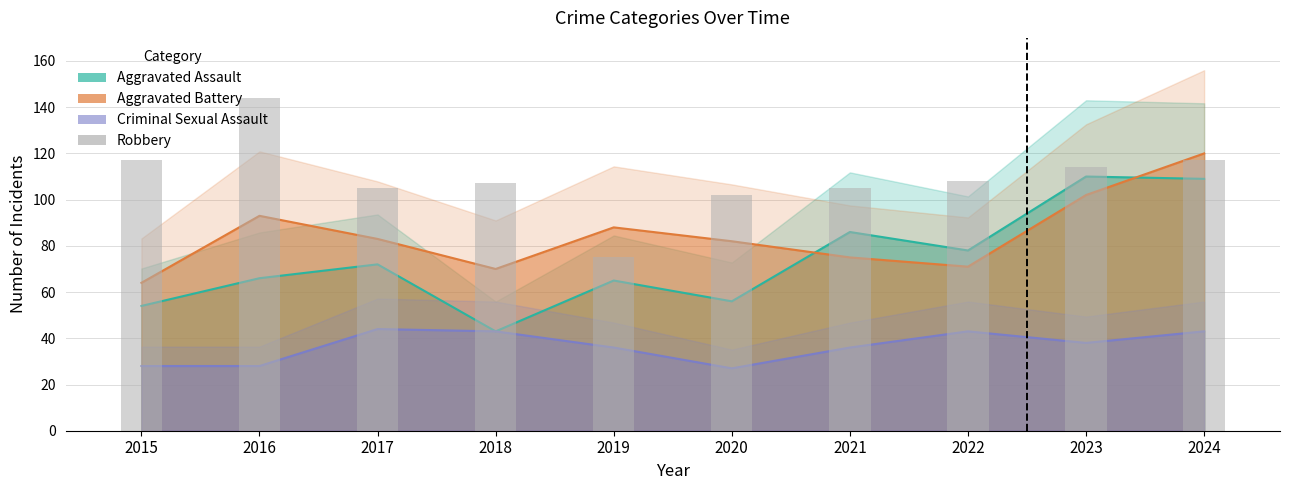

The chart shows a value of 105 at 2021. True or false?

True